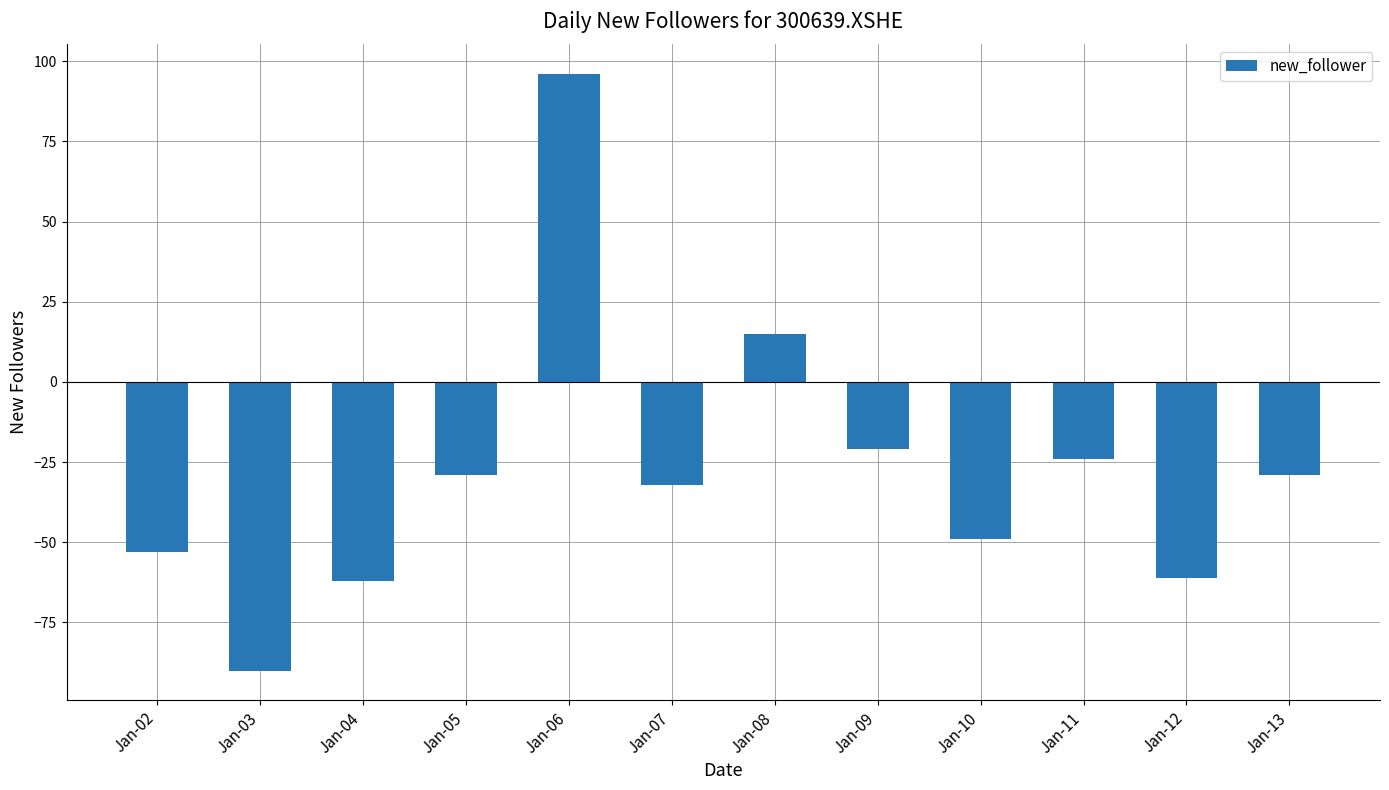

Reading left to right, what are all the values shown in this chart?

-53	-90	-62	-29	96	-32	15	-21	-49	-24	-61	-29